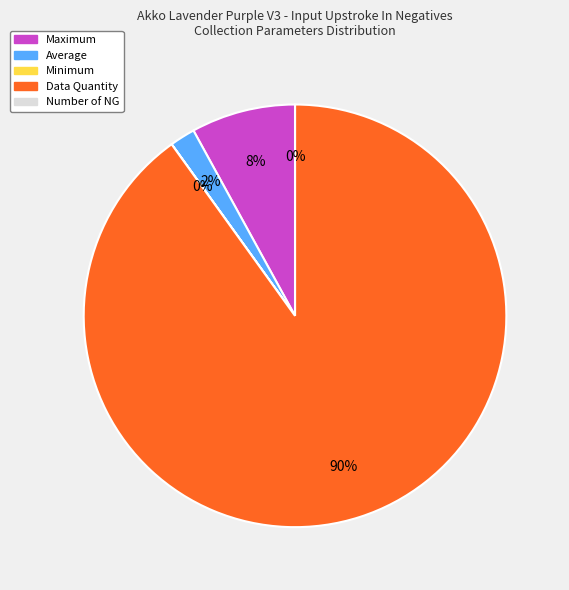

Rank the categories by value from lowest to highest.

Number of NG, Minimum, Average, Maximum, Data Quantity